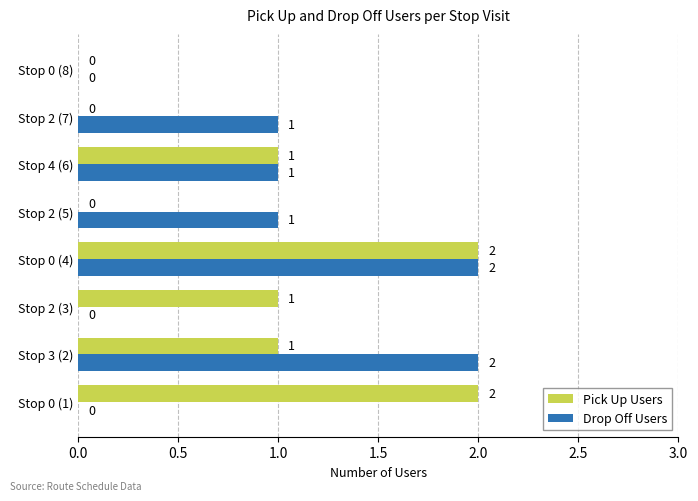

Is the value of Drop Off Users at Stop 2 (5) greater than the value of Pick Up Users at Stop 2 (7)?

Yes